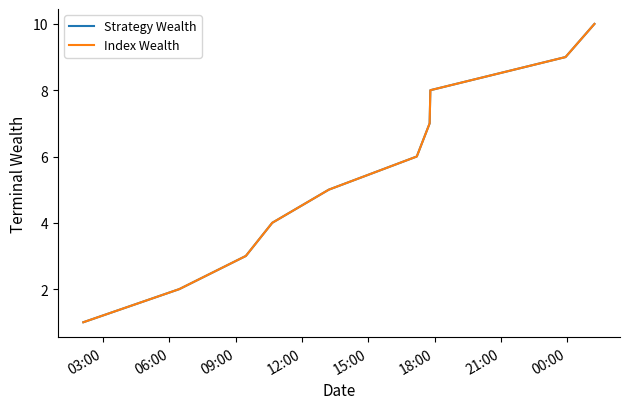

Which series has the largest total across all categories?

Strategy Wealth